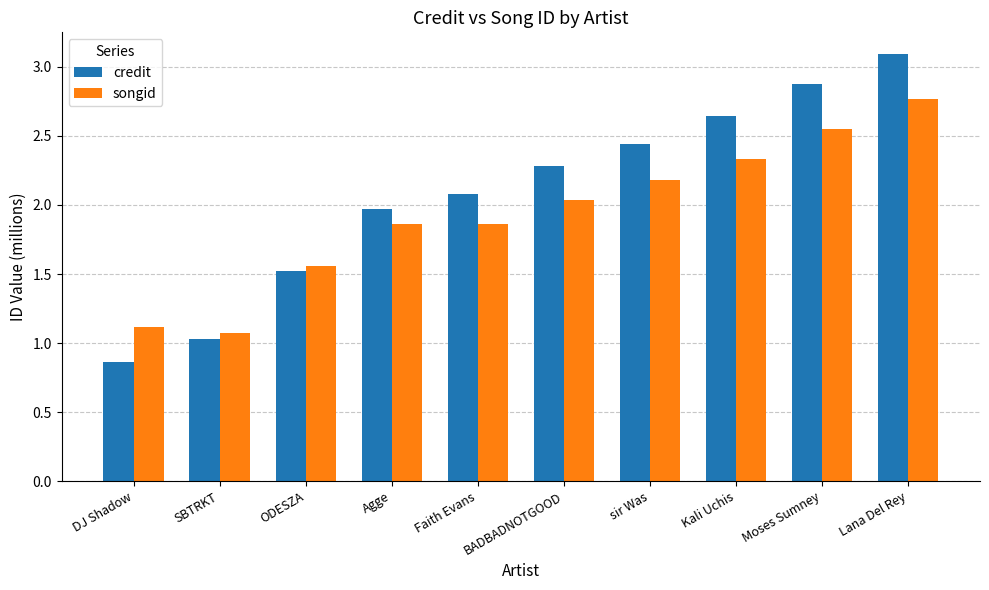

What is the greatest value displayed?

3.1